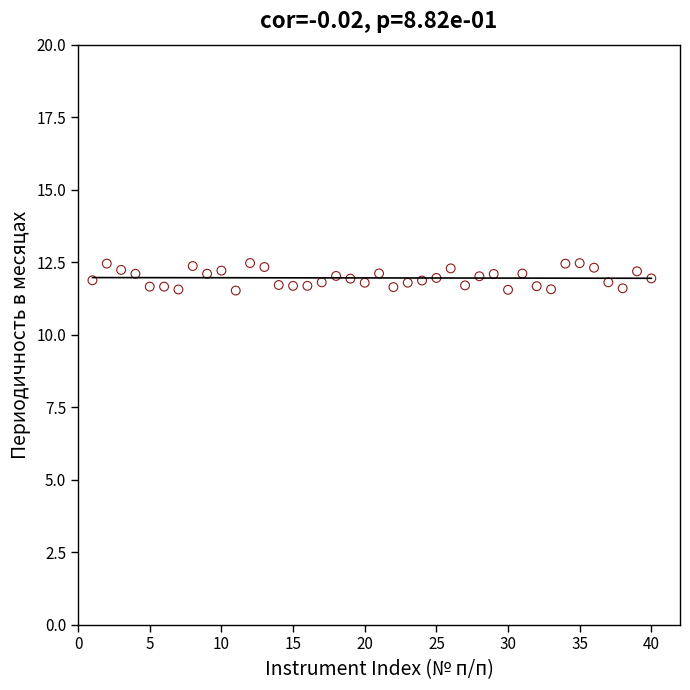

What is the range of Y values (max minus min)?

0.9